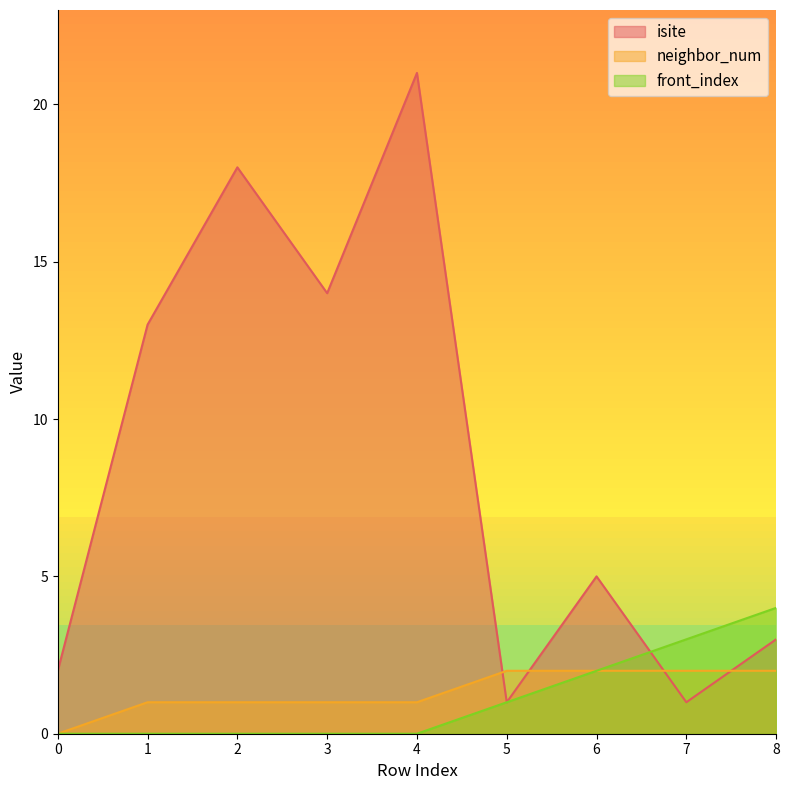

What is the difference between the maximum and minimum values in the neighbor_num series?

2